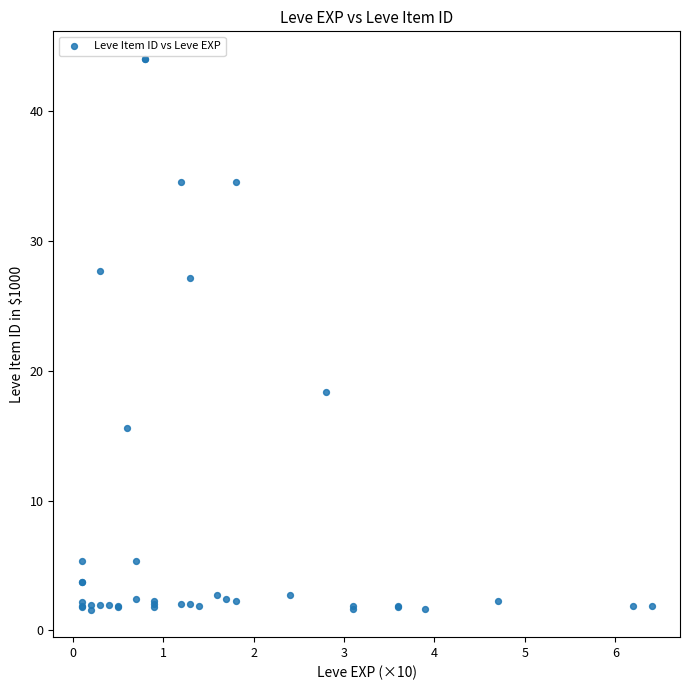

What Y value in the scatter plot is closest to 22?

18.3